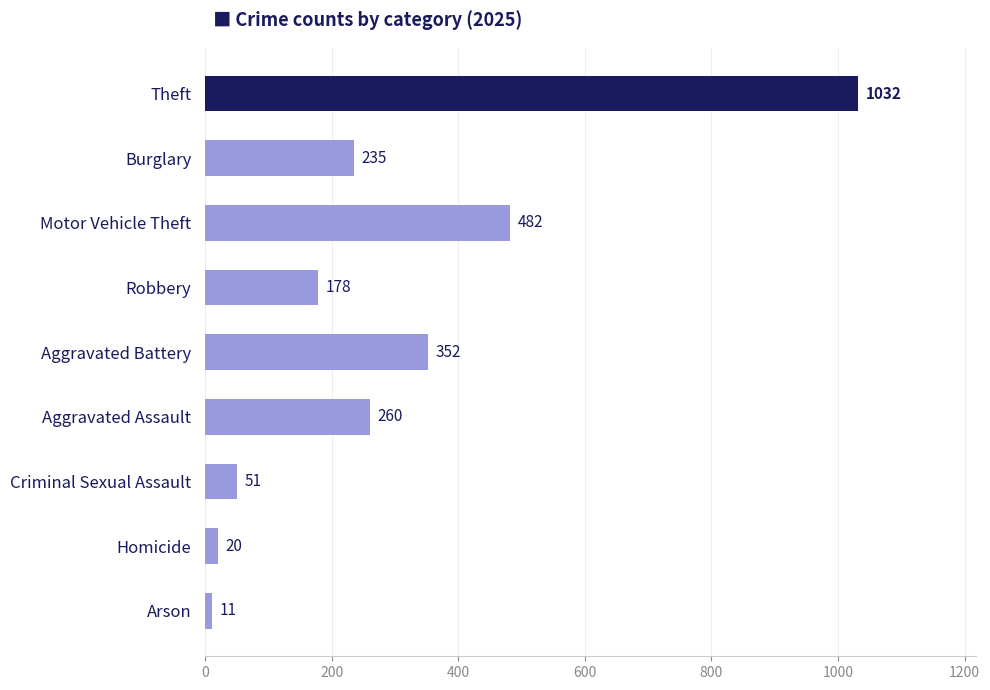

What is the change in value from Robbery to Homicide?

-158